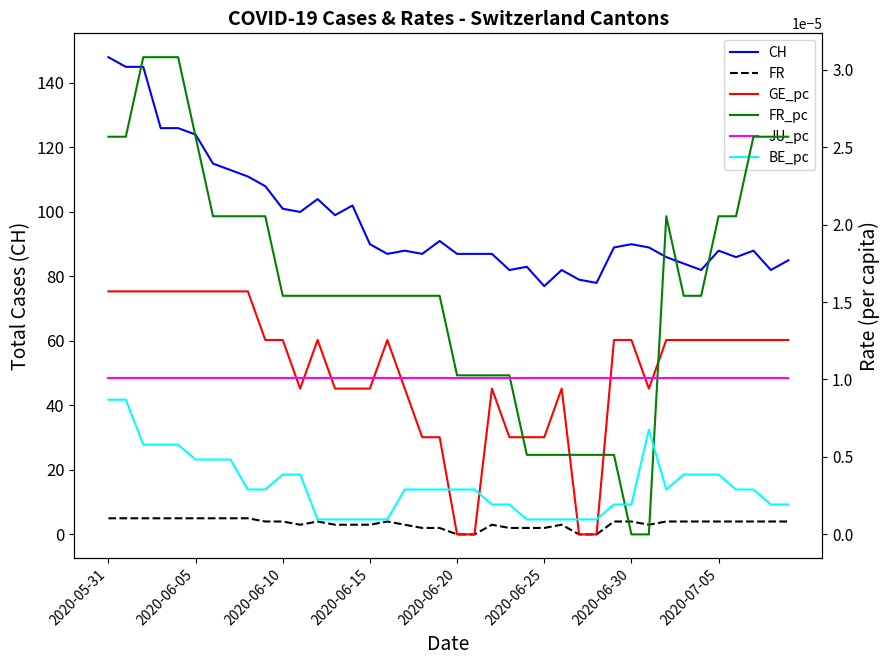

What is the value of the FR point at the 32nd from the left?

3.0